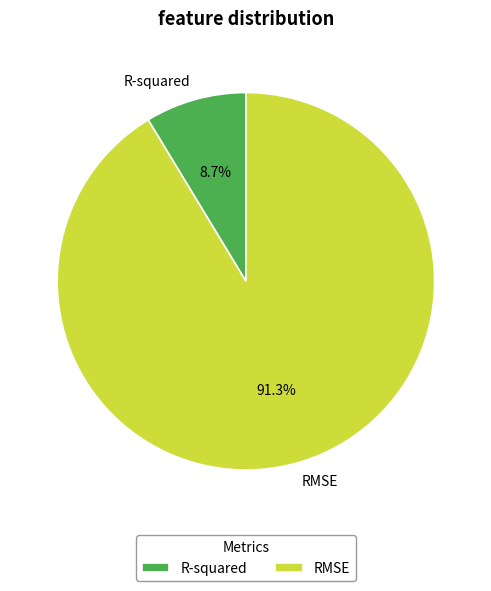

How much of the chart is everything except R-squared?

91.3%